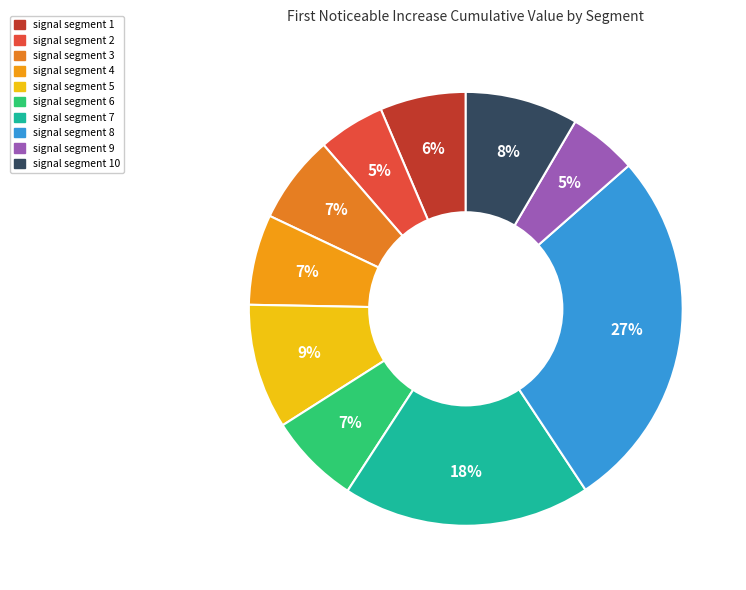

True or false: signal segment 8 accounts for 14% of the total.

False